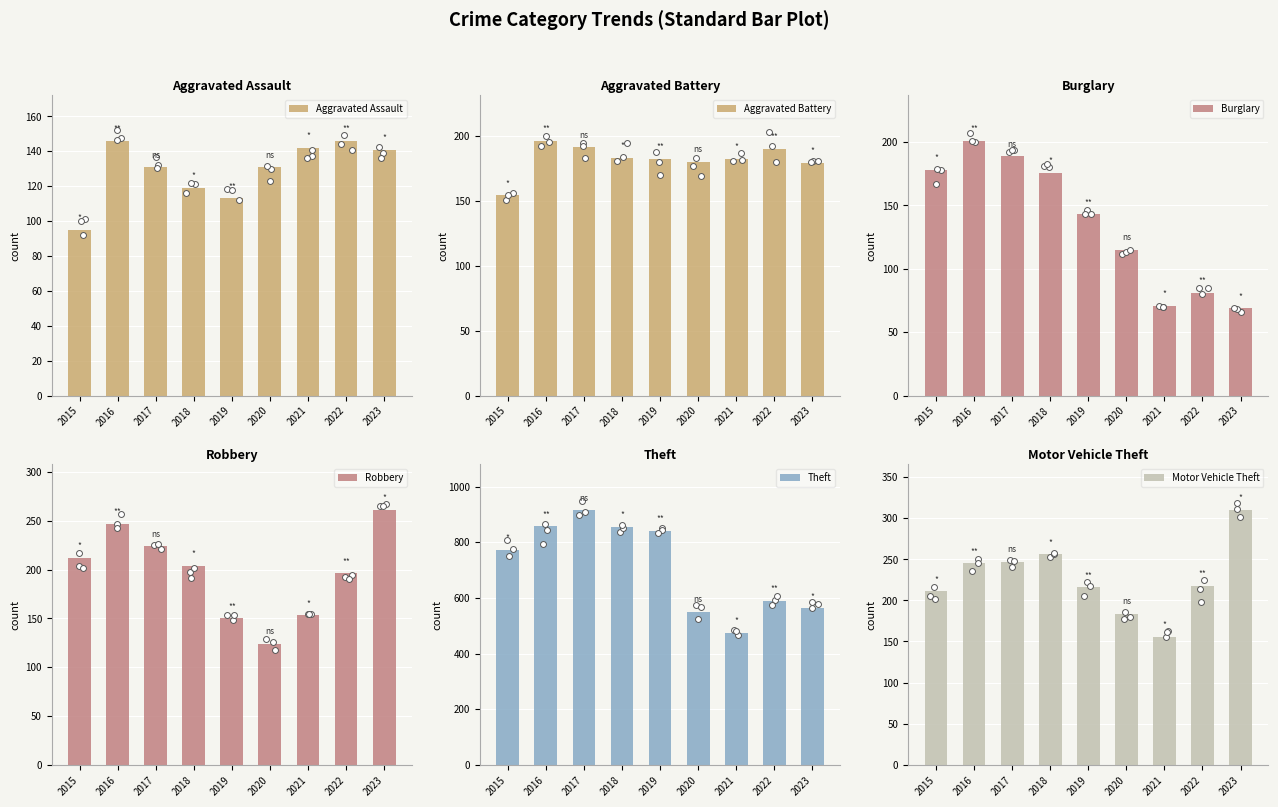

Which series contains the highest Y value?

Theft